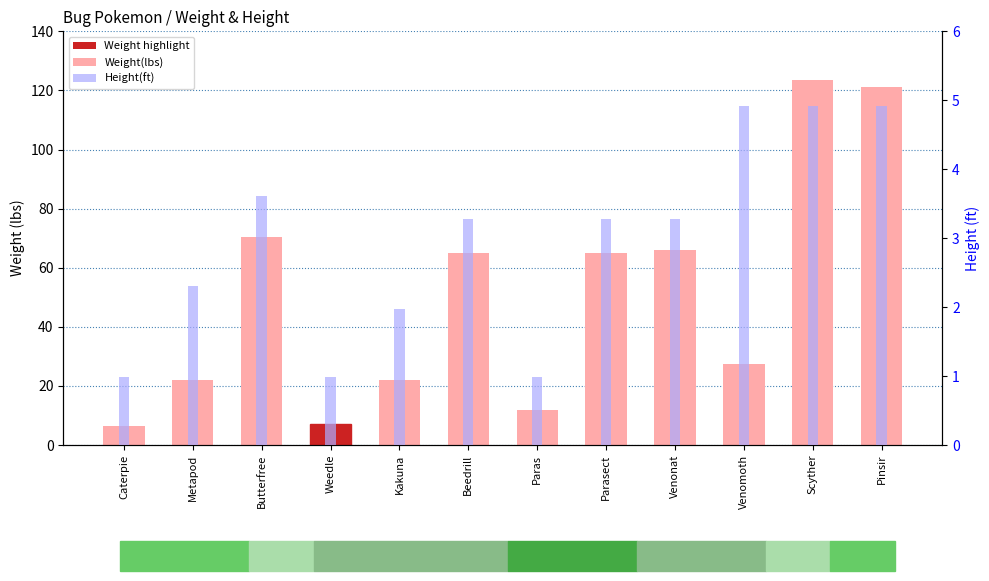

At which category is the sum across all series the highest?

Scyther